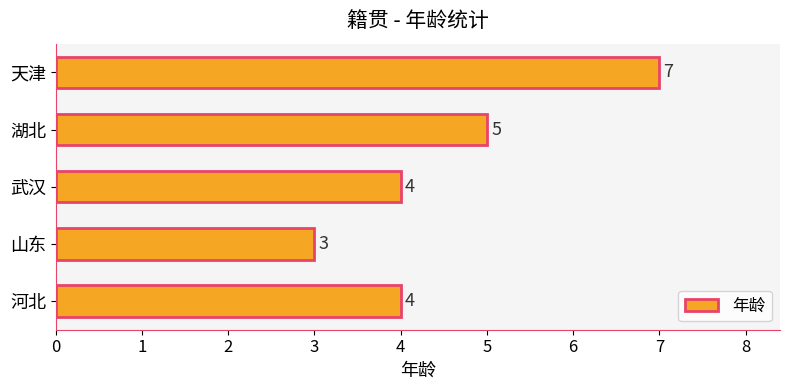

What is the greatest value displayed?

7